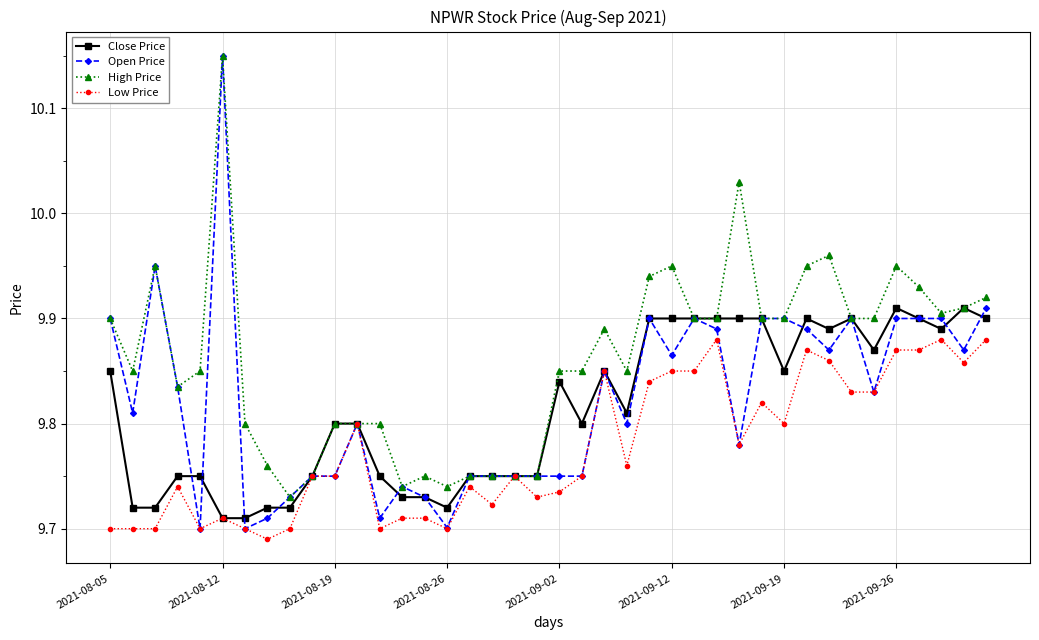

Count the Low Price values in the range 9 to 10.

40